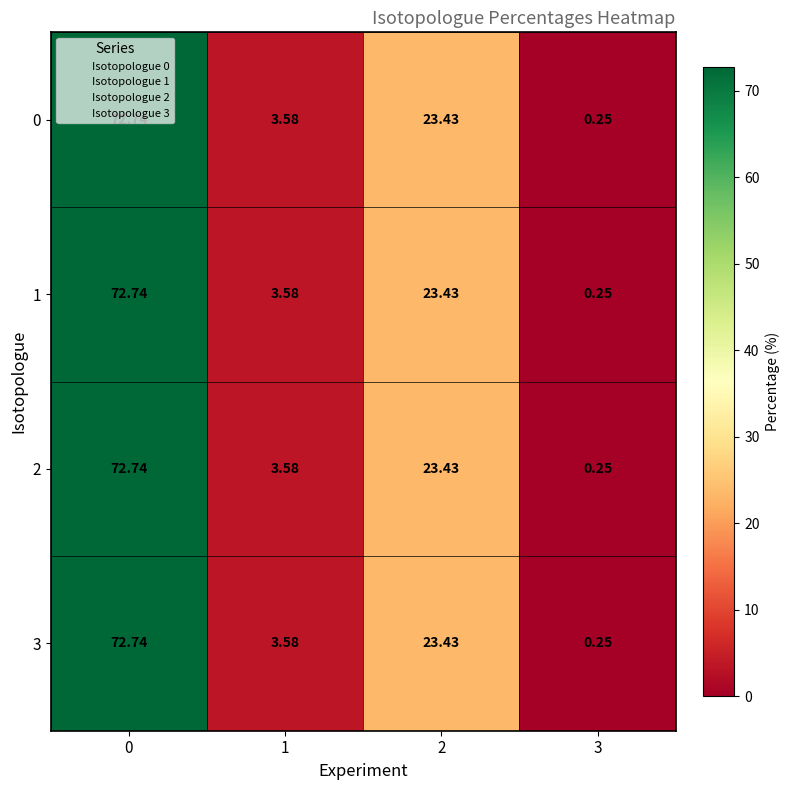

How many categories are shown in the chart?

4